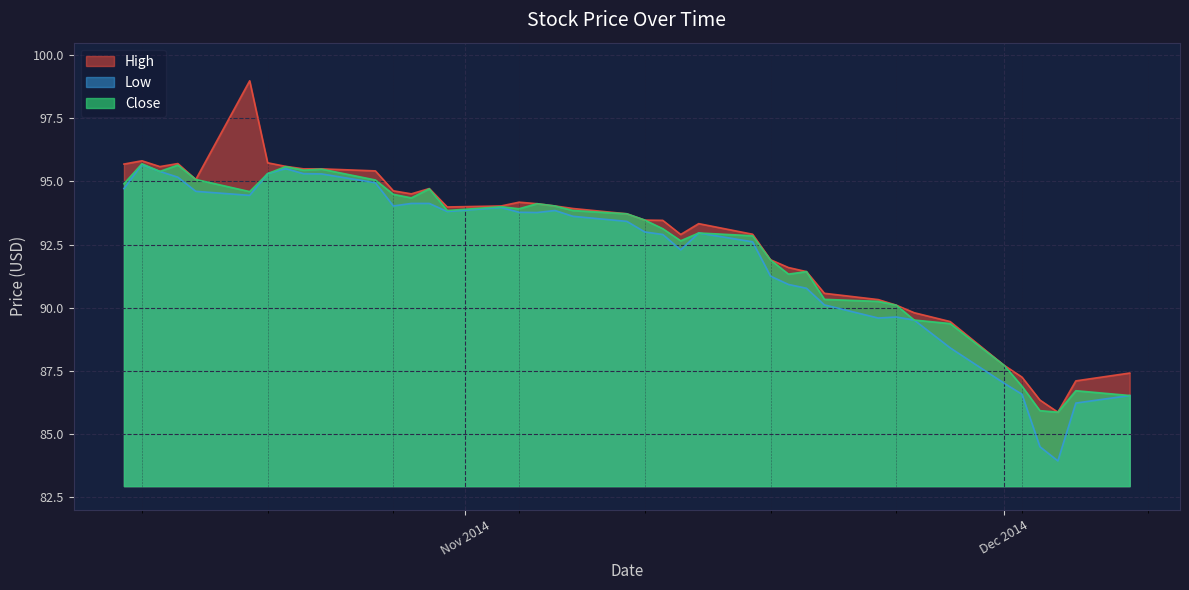

What is the highest value of the High series?

99.0